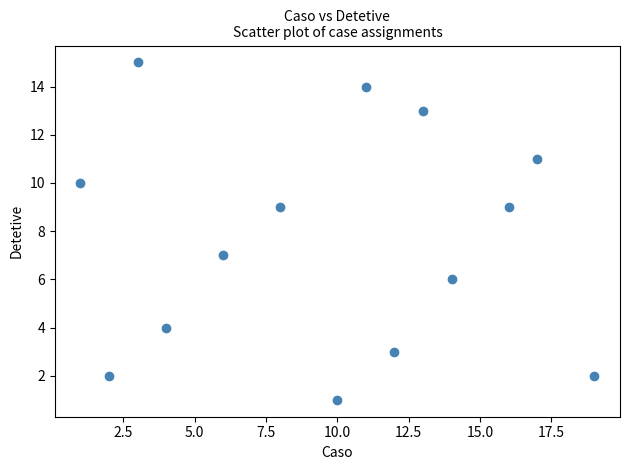

What is the range of Y values (max minus min)?

14